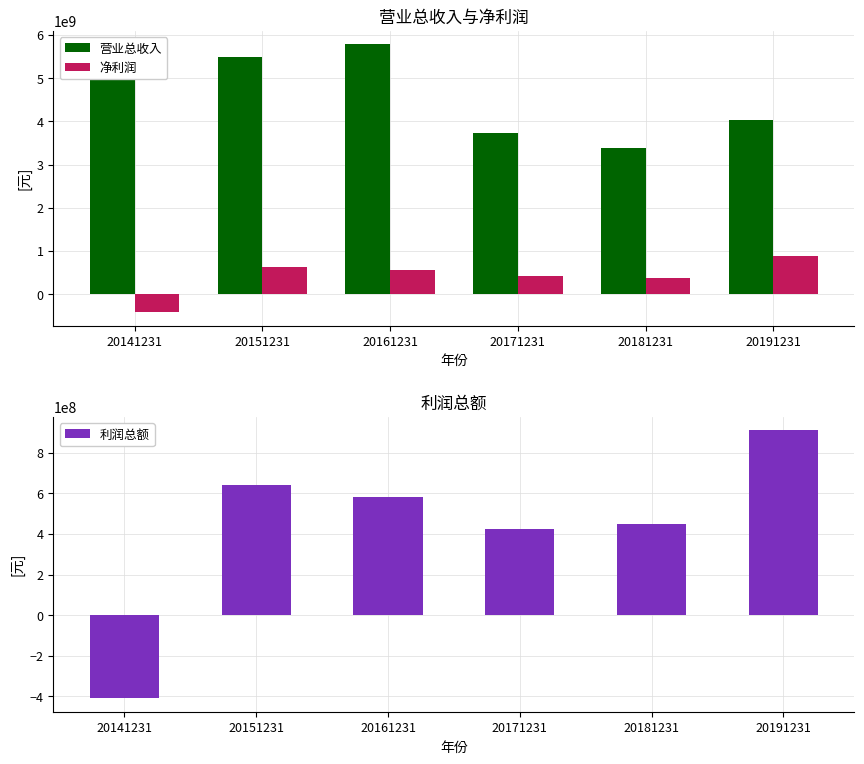

Reading left to right, transcribe all the data shown in this chart.

营业总收入: 5202122615.7	5479296438.7	5781236542.1	3729215885.8	3378241080.8	4038798841.3
净利润: -416570869.3	633495948.0	568692781.5	415263334.8	364213485.0	887041752.8
利润总额: -410030806.3	640855119.0	582804102.4	427009122.3	447660266.5	911065664.2